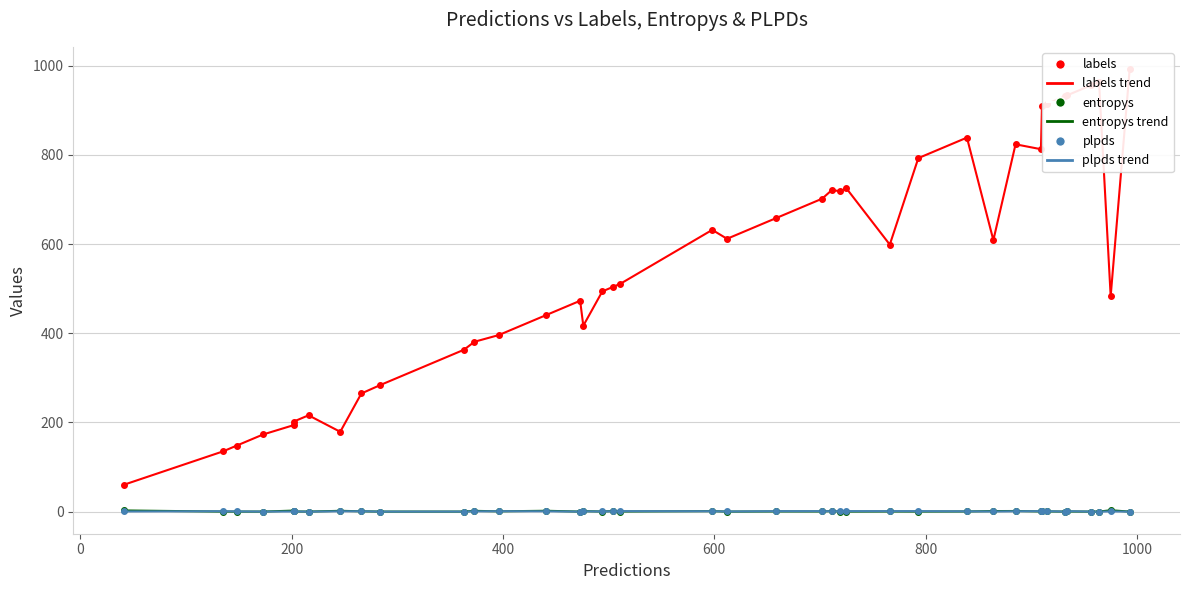

True or false: labels and plpds intersect in this chart.

False